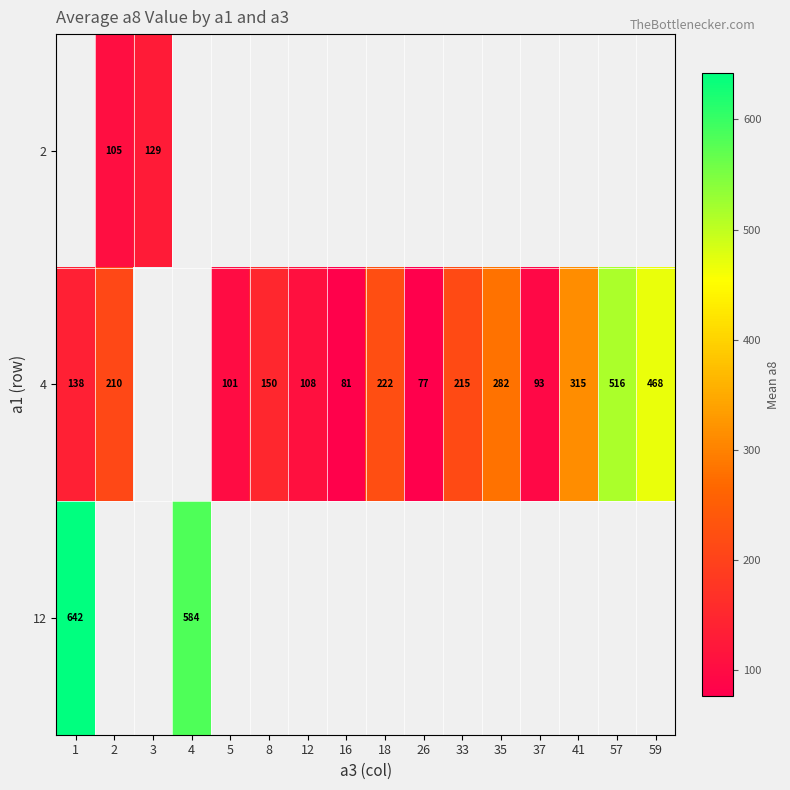

The value of 4 at 37 is 143. True or false?

False